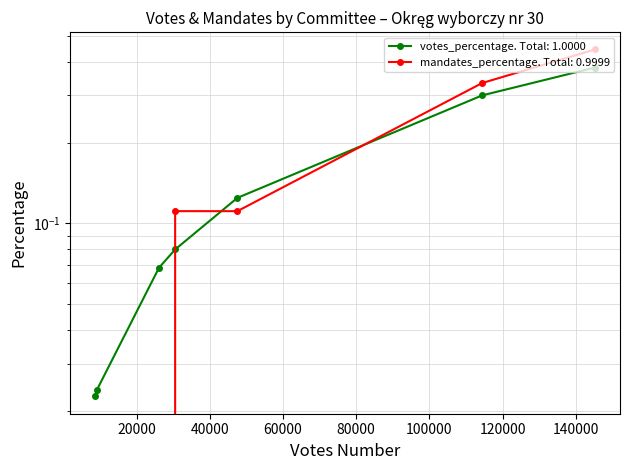

What is the sum of the votes_percentage values at PJJ and PO?

0.3